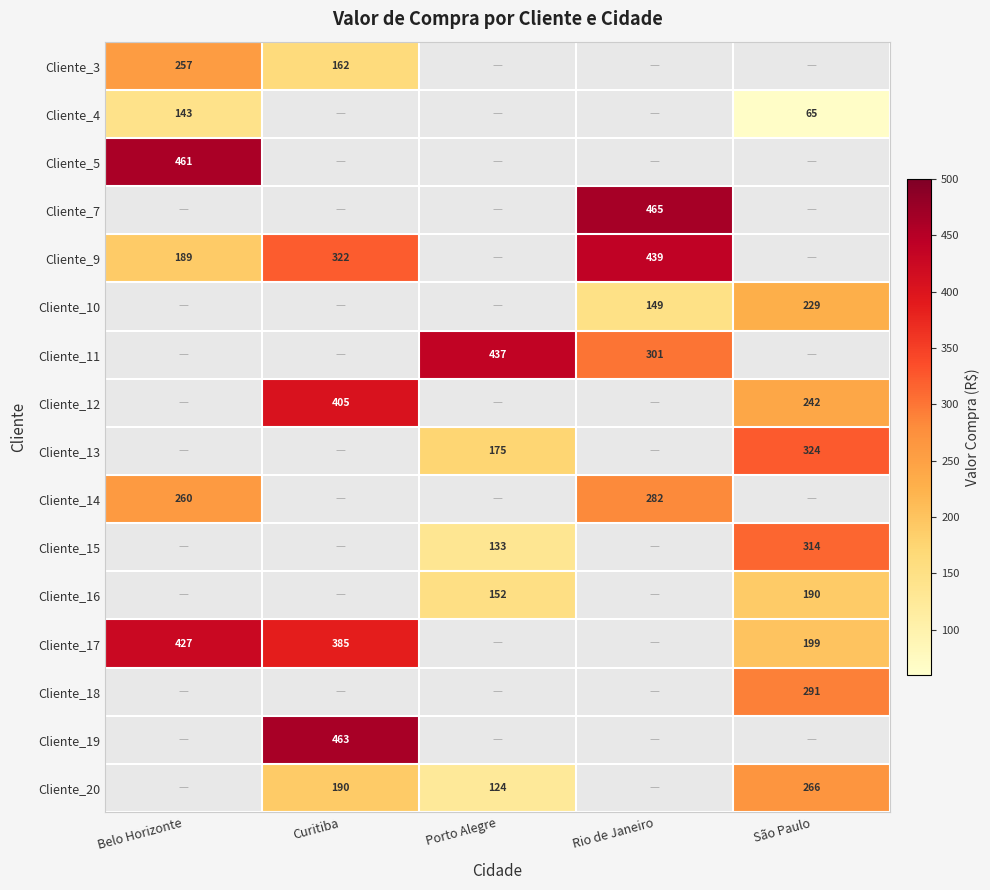

How many categories are shown in the chart?

5